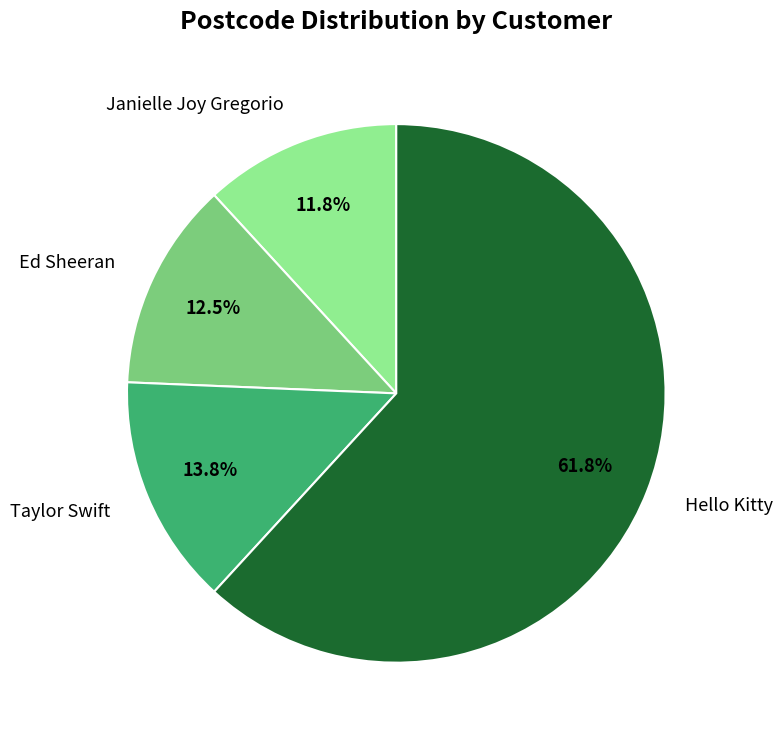

What percentage is the Janielle Joy Gregorio slice, to the nearest percent?

12%